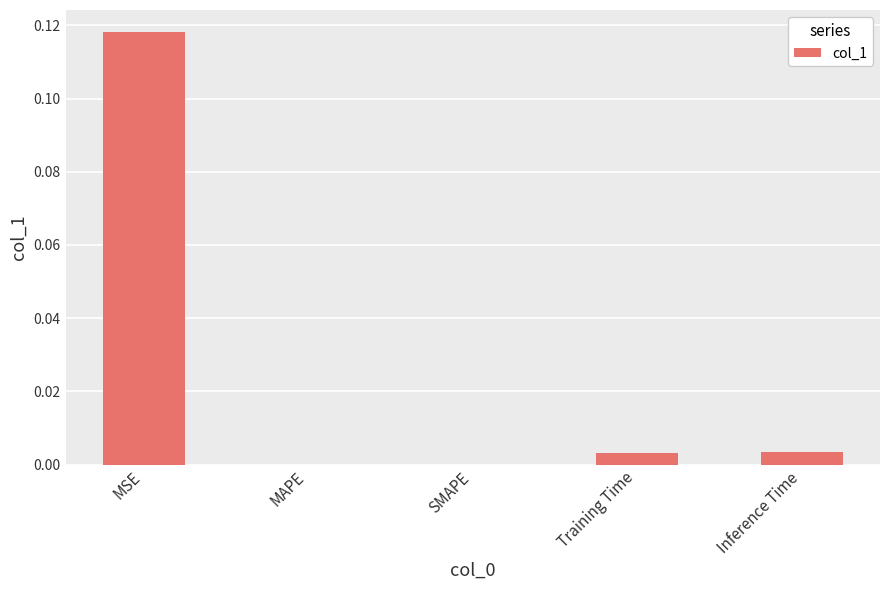

The chart shows a value of 0.0 at SMAPE. True or false?

True